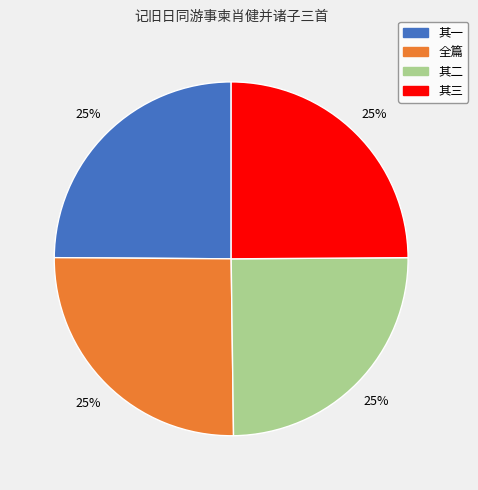

Is there a majority slice in this chart?

No